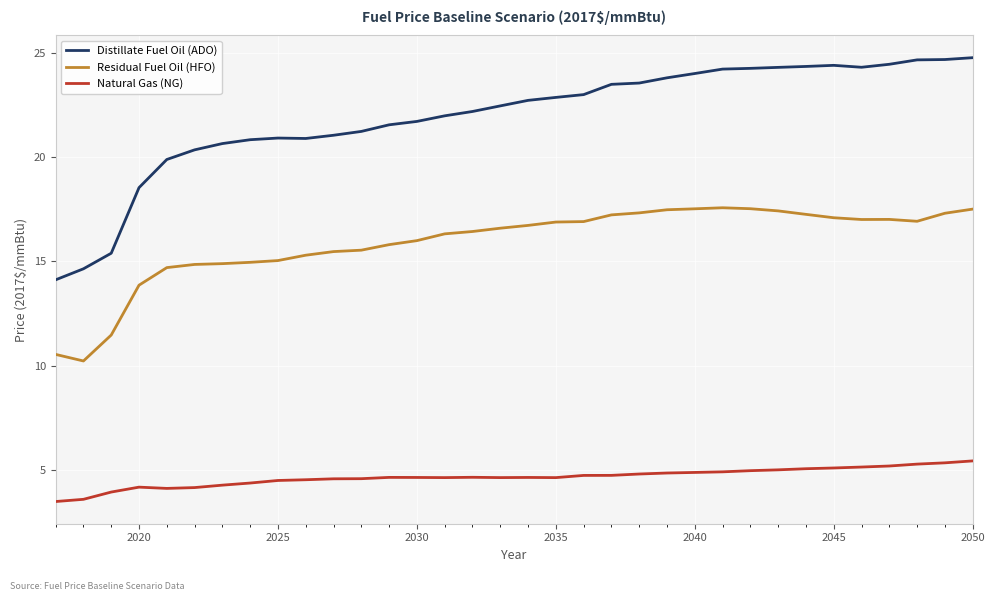

What is the greatest value displayed?

24.8